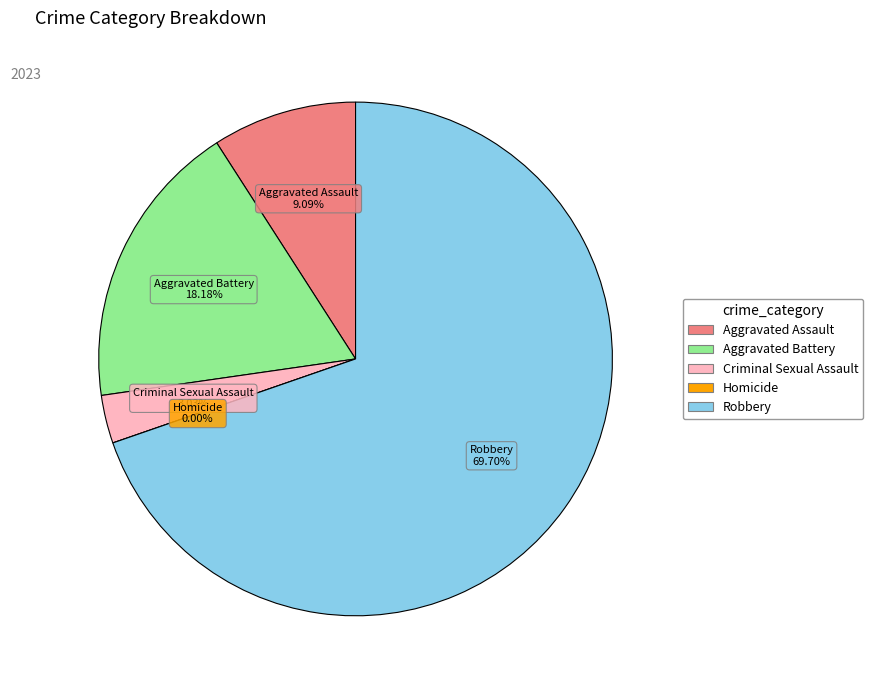

Count the number of slices in the pie.

5